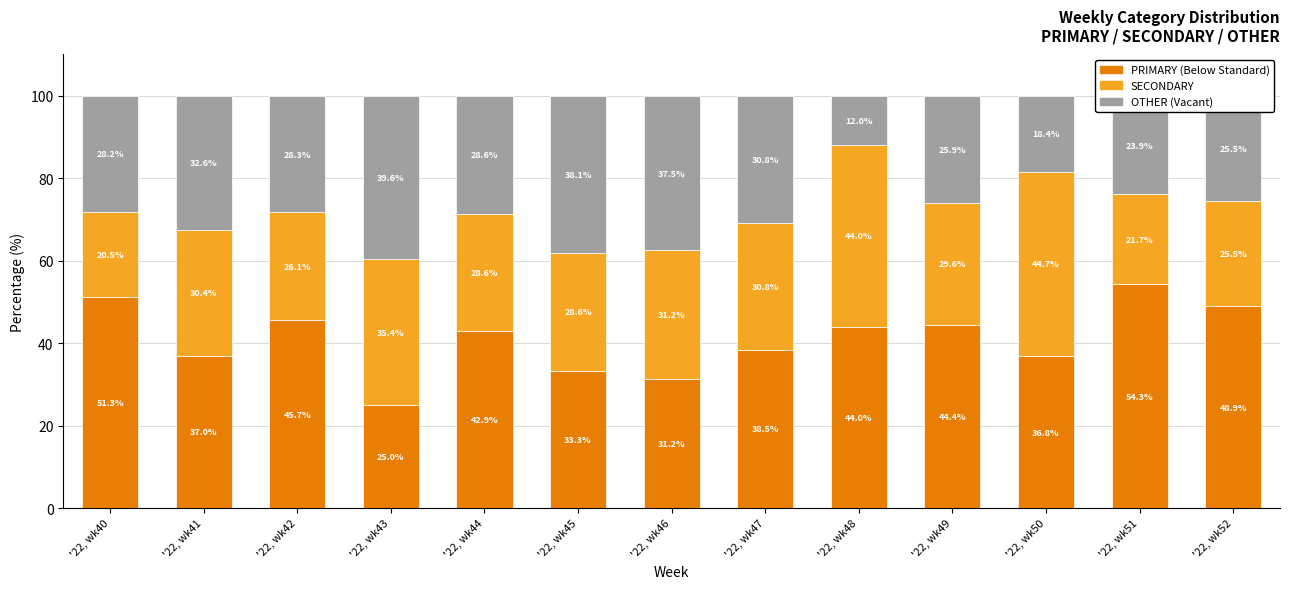

What is the total value across all series at '22, wk48?

100.0